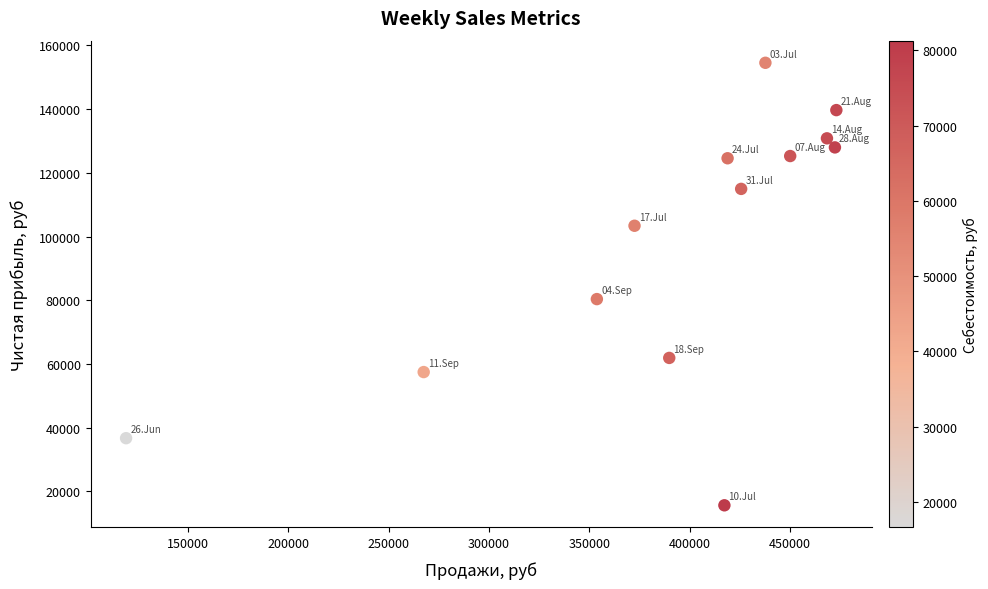

What is the range of Y values (max minus min)?

138899.7